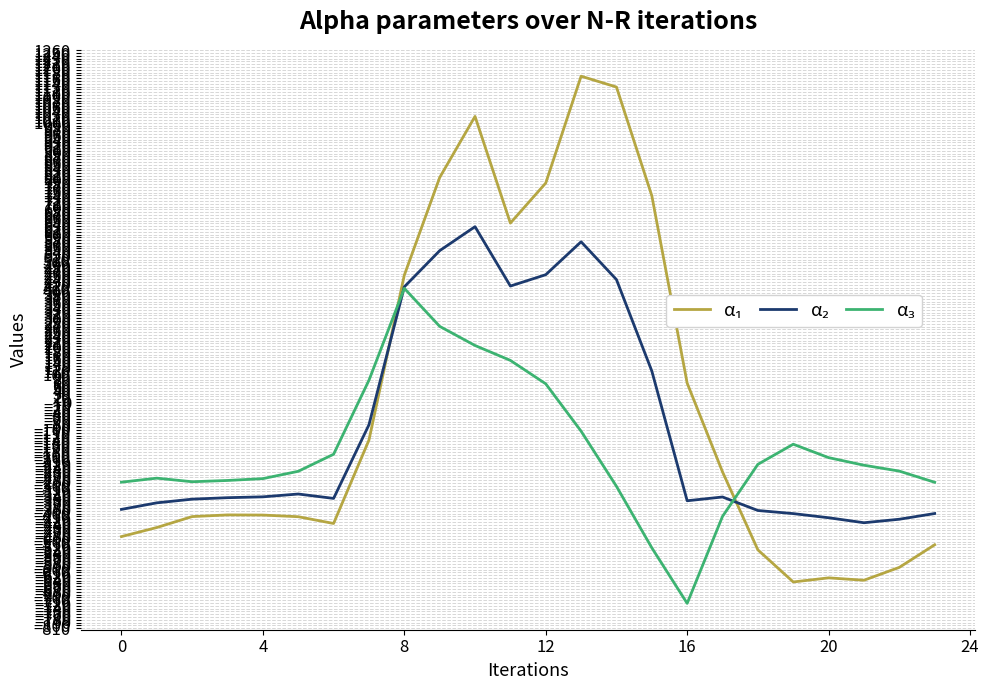

What is the maximum value shown in the chart?

1167.2